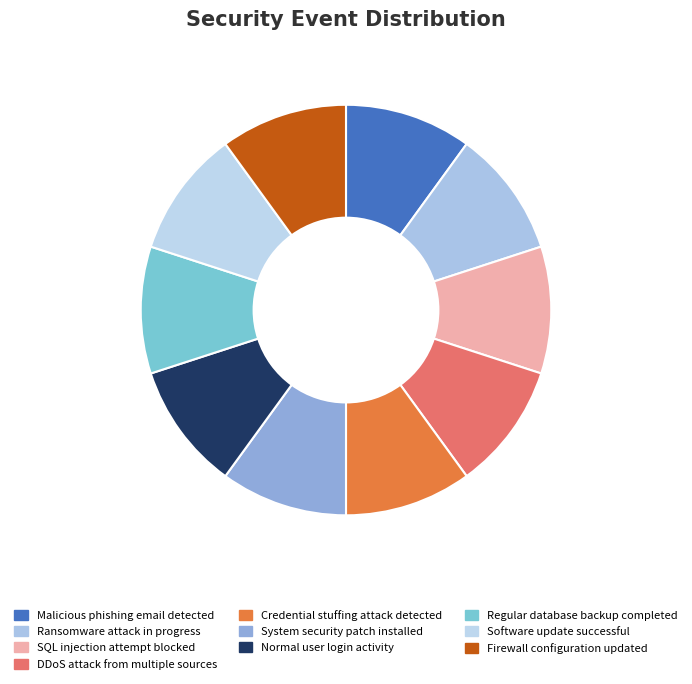

Rank the categories by value from lowest to highest.

System security patch installed, Normal user login activity, Regular database backup completed, Software update successful, Firewall configuration updated, Malicious phishing email detected, Ransomware attack in progress, SQL injection attempt blocked, DDoS attack from multiple sources, Credential stuffing attack detected